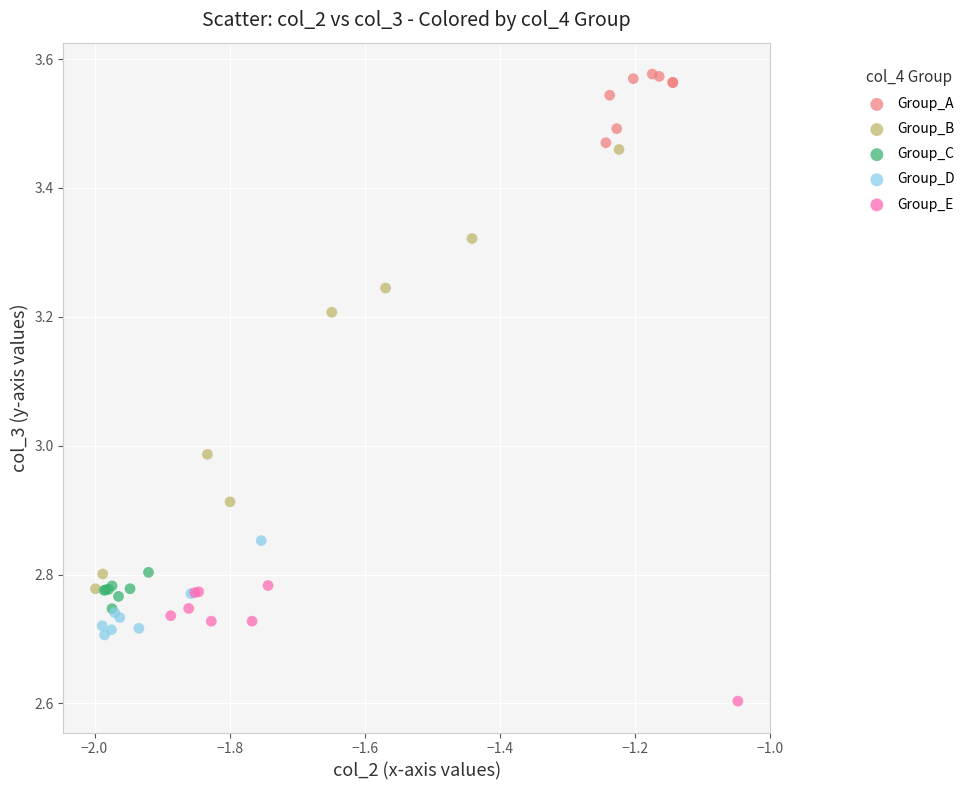

Which series reaches the minimum Y coordinate?

Group_E